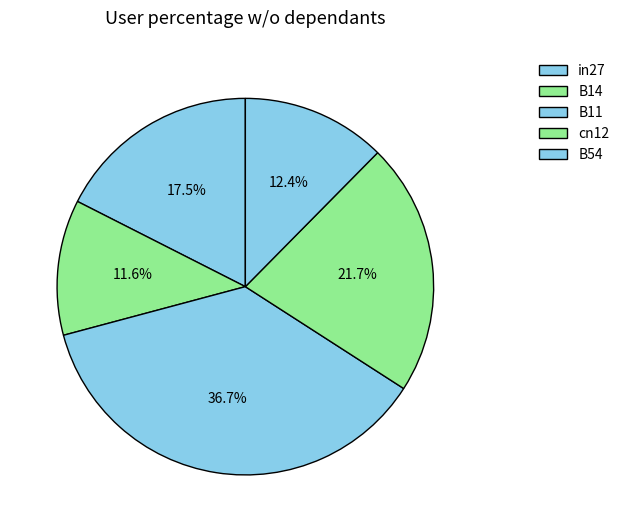

Is there any slice that represents more than half of the pie?

No